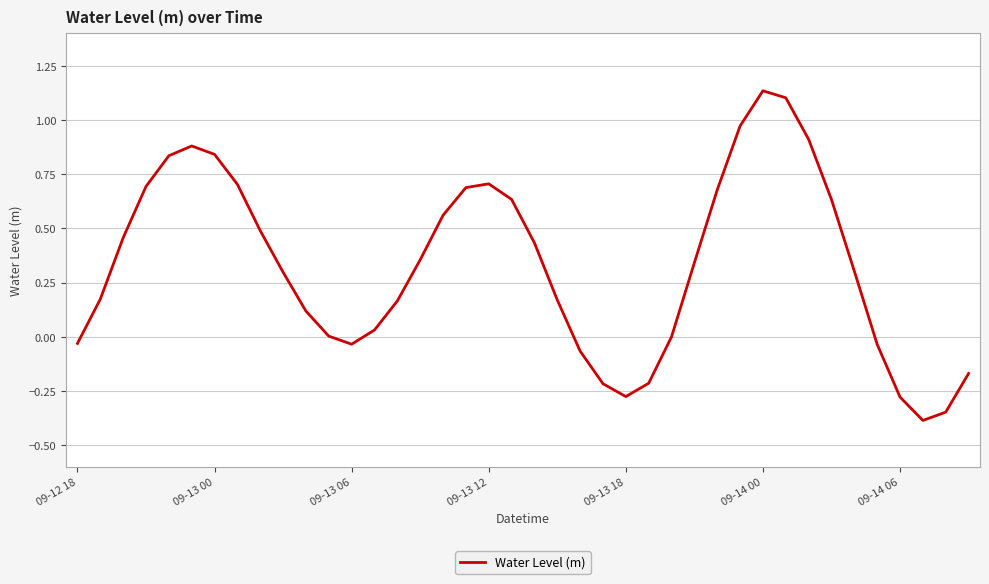

What is the difference between the maximum and minimum values?

1.5